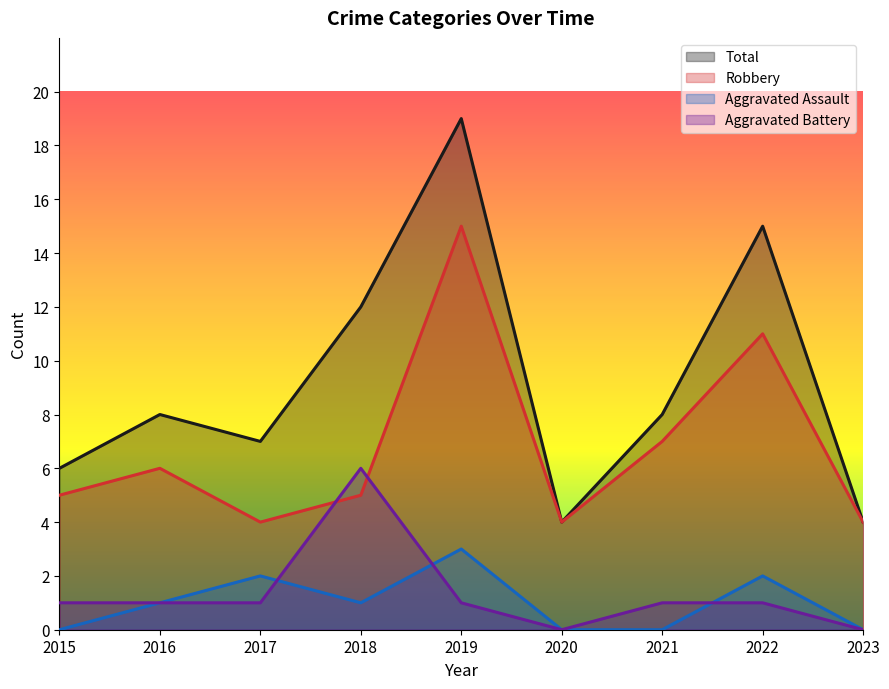

At which category does the chart reach its minimum across all series?

2015